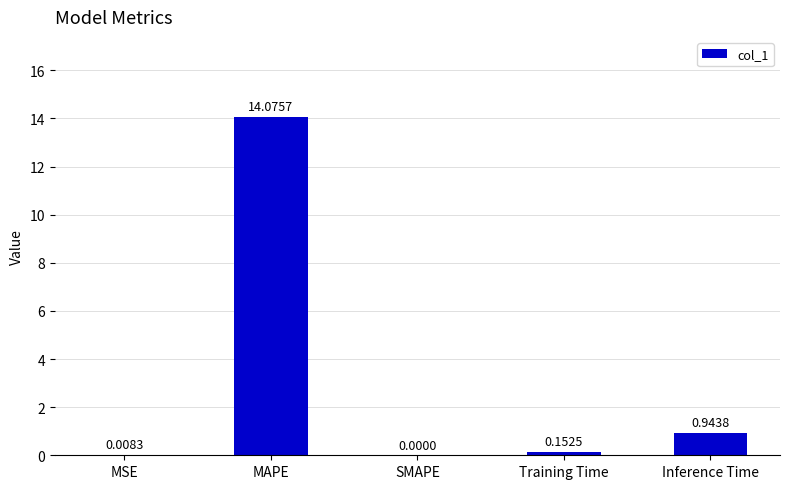

Which label corresponds to the largest value in the chart?

MAPE